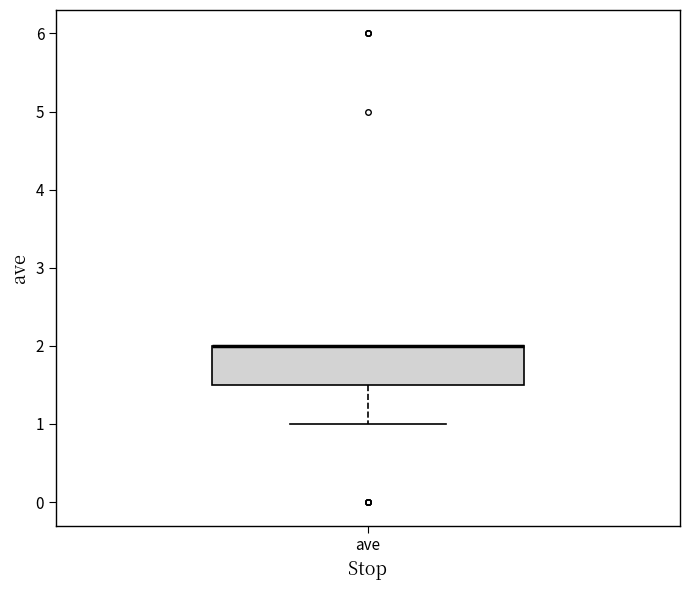

Read this box plot against the y-axis: the position of the median line, the range covered by the box, and the ends of both whiskers. The values are not printed on the chart, so give them approximately, as read against the axis.

median 2.0 (drawn on the box's upper edge), box 1.5 to 2.0, whiskers 1.0 to 2.0